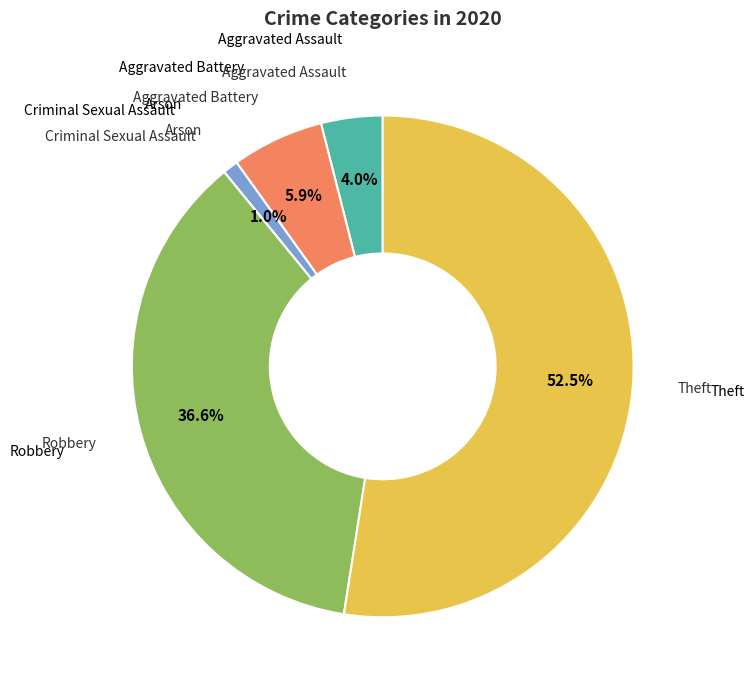

Is there any slice that represents more than half of the pie?

Yes